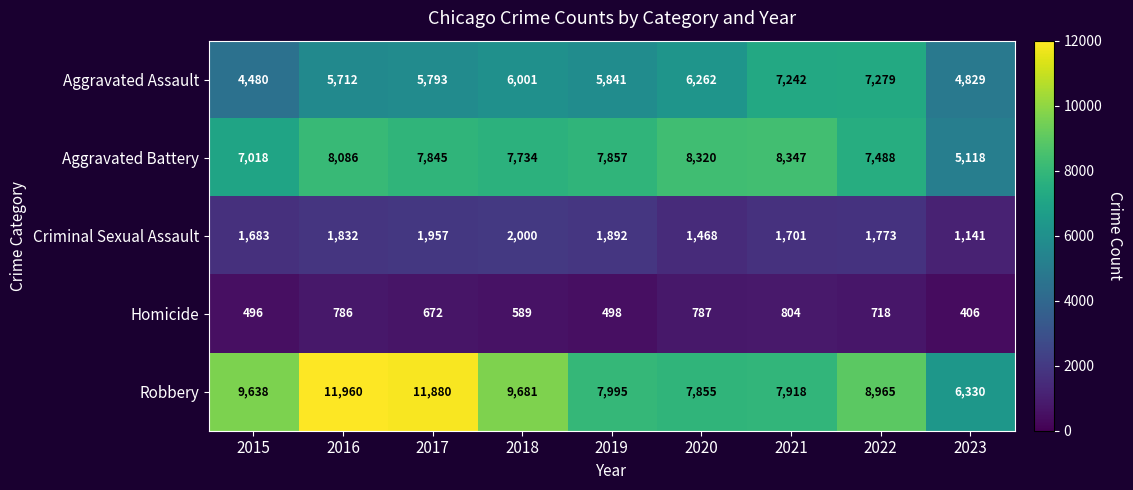

What is the sum of all Criminal Sexual Assault values?

15447